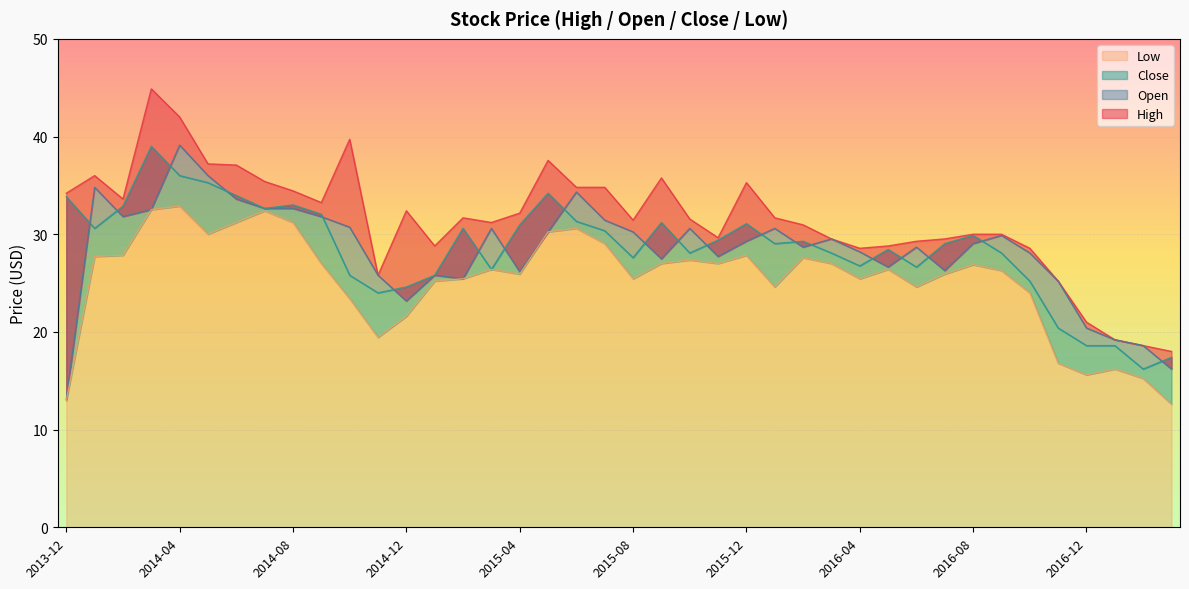

What is the difference between the maximum and minimum values in the High series?

26.9